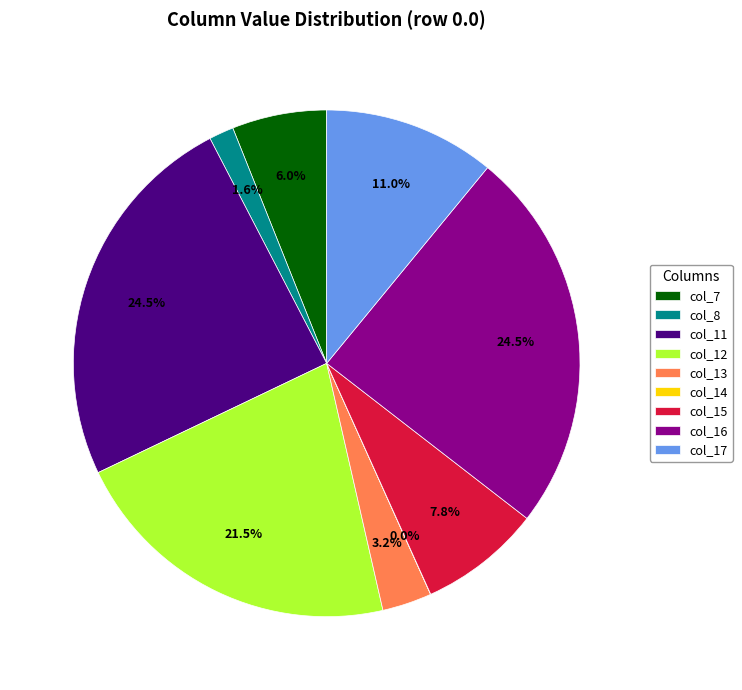

What is the total percentage of col_16 and col_17?

35.5%